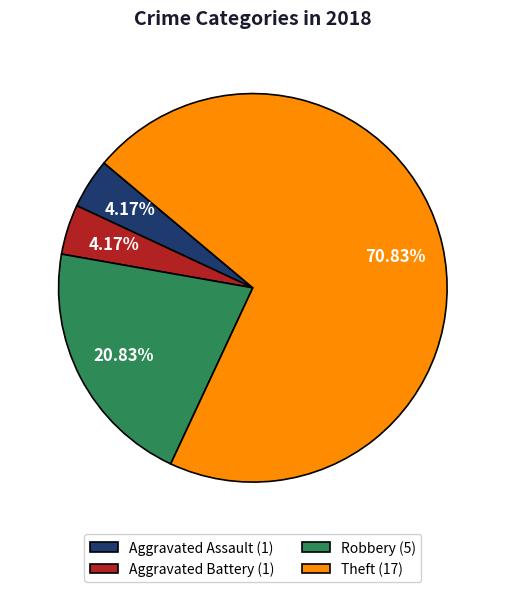

Is it true that Theft is 77% of the pie?

False